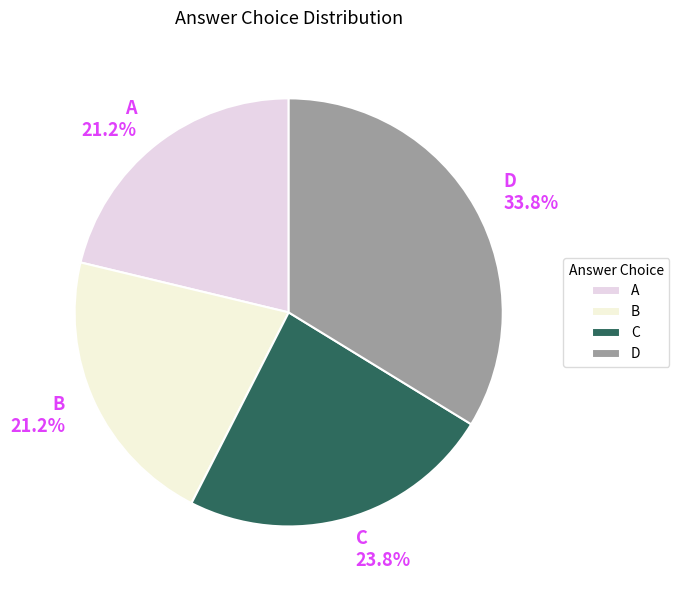

Does A account for over 50% of the chart?

No